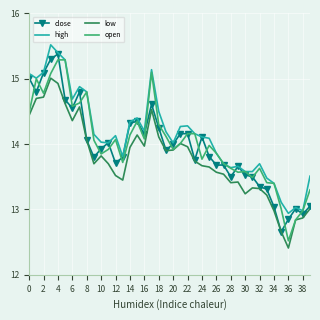

What is the maximum value shown in the chart?

15.5